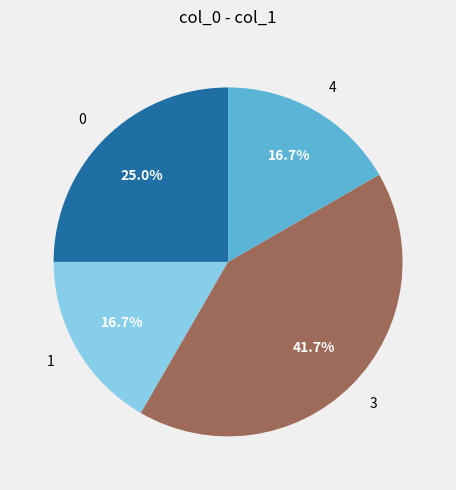

Count the number of slices in the pie.

4